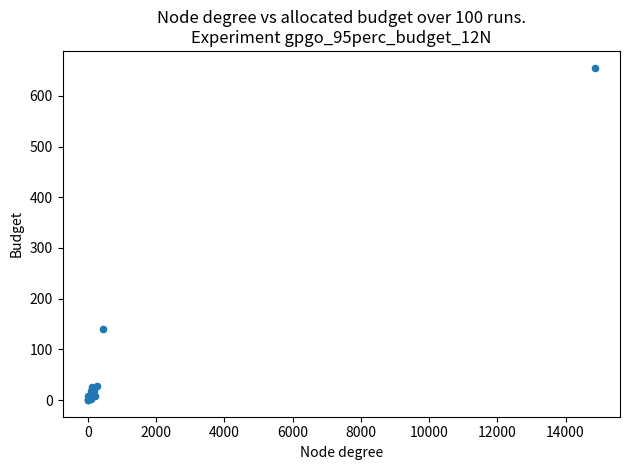

What Y value in the scatter plot is closest to 327?

141.0